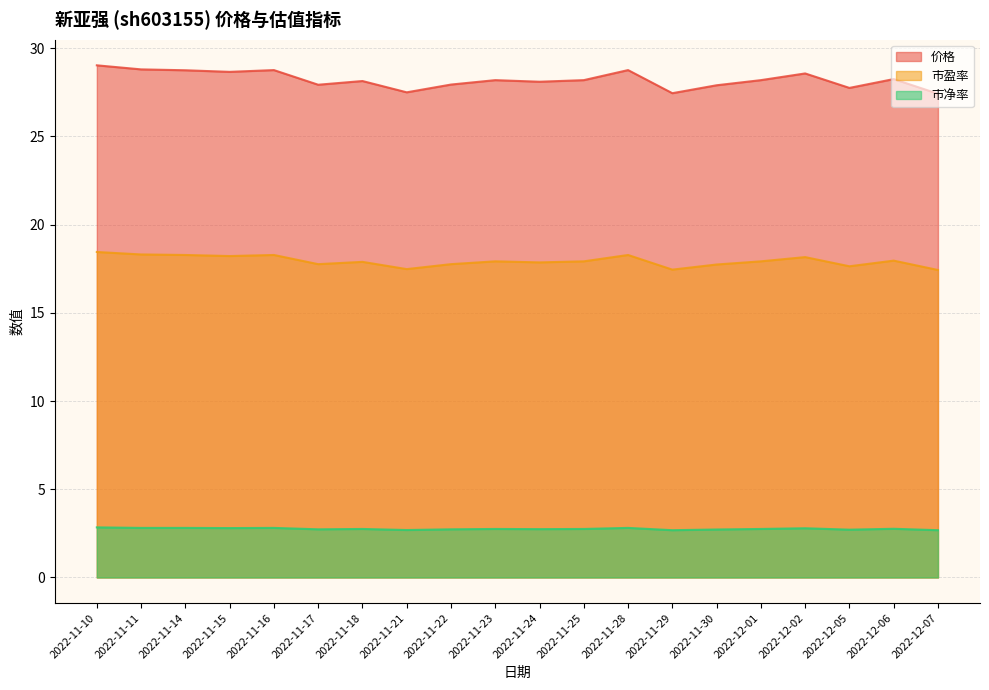

List the labels in order of 价格 value, largest first.

2022-11-10, 2022-11-11, 2022-11-16, 2022-11-28, 2022-11-14, 2022-11-15, 2022-12-02, 2022-12-06, 2022-11-23, 2022-11-25, 2022-12-01, 2022-11-18, 2022-11-24, 2022-11-22, 2022-11-17, 2022-11-30, 2022-12-05, 2022-11-21, 2022-11-29, 2022-12-07